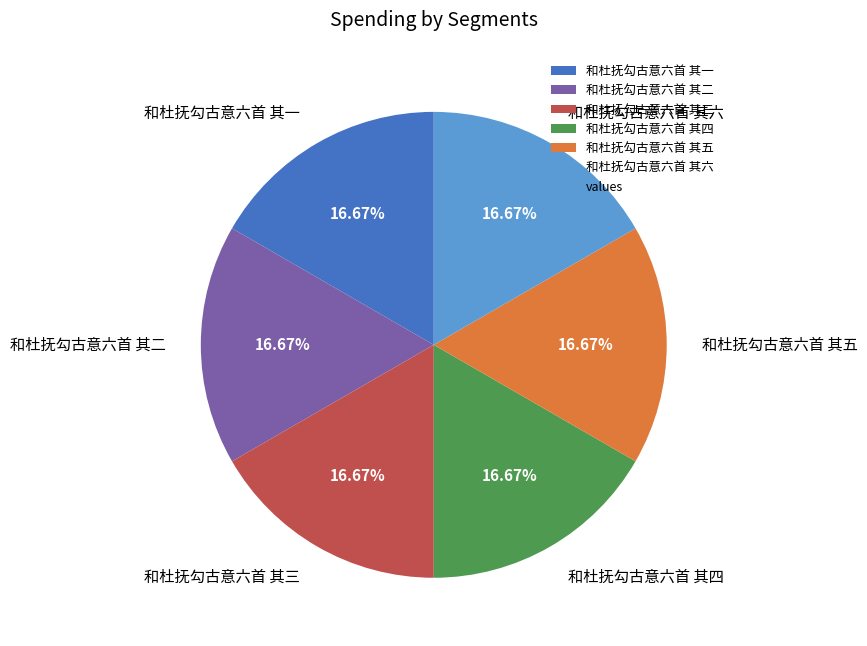

Is there a majority slice in this chart?

No